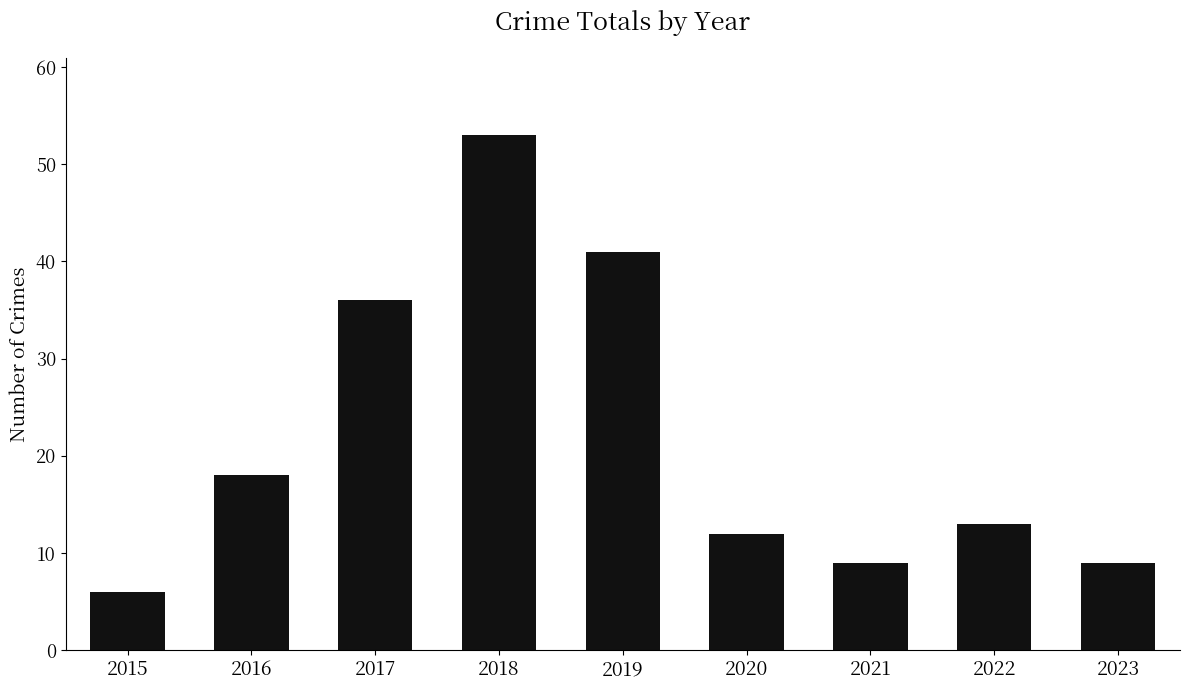

Does the chart contain any negative values?

No